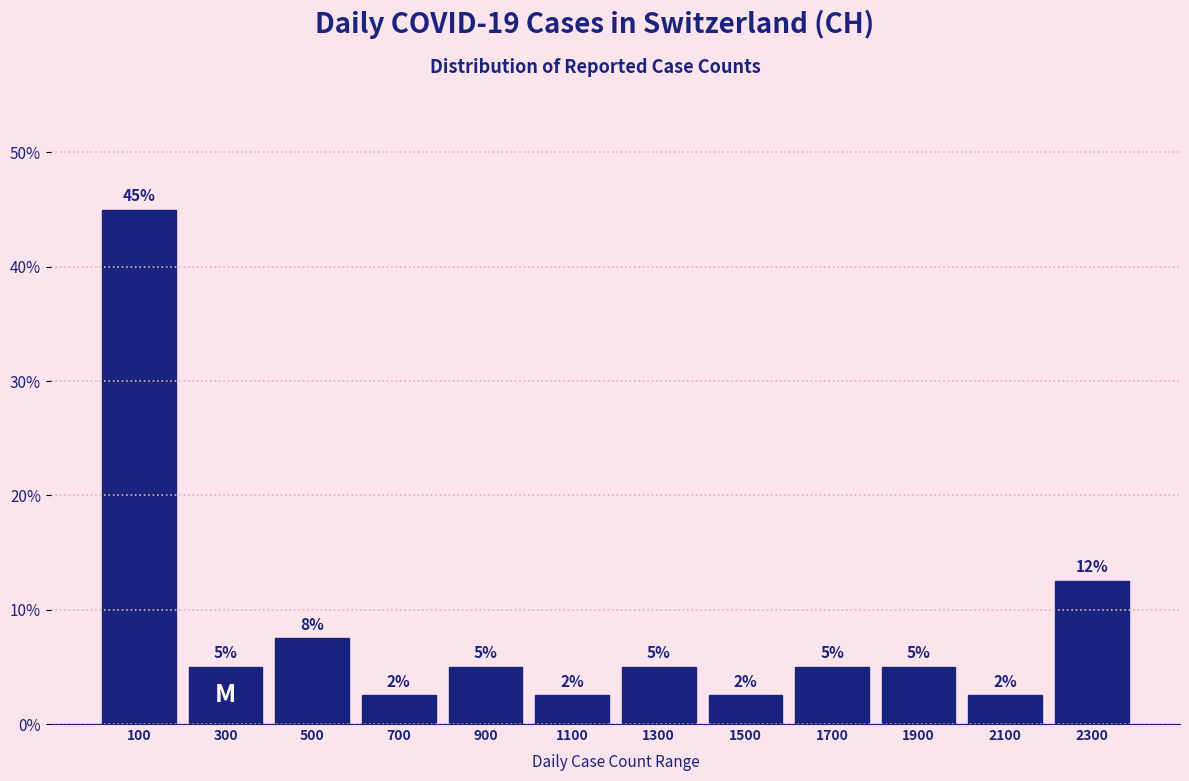

Which range on the x-axis has the tallest bar?

0 to 200